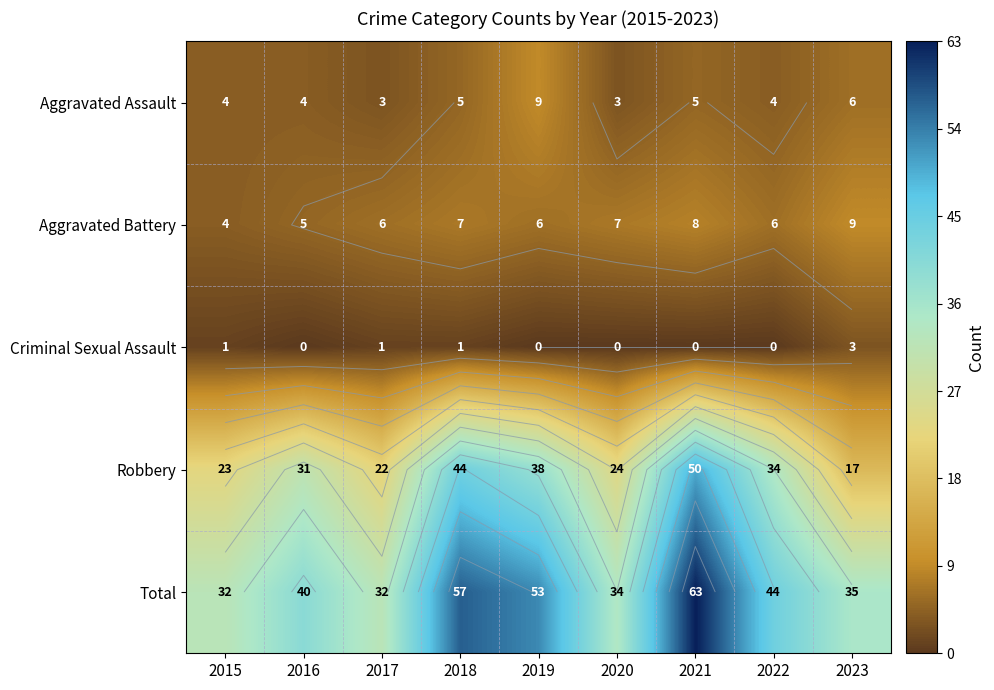

What is the sum of the Aggravated Assault values at 2019 and 2015?

13